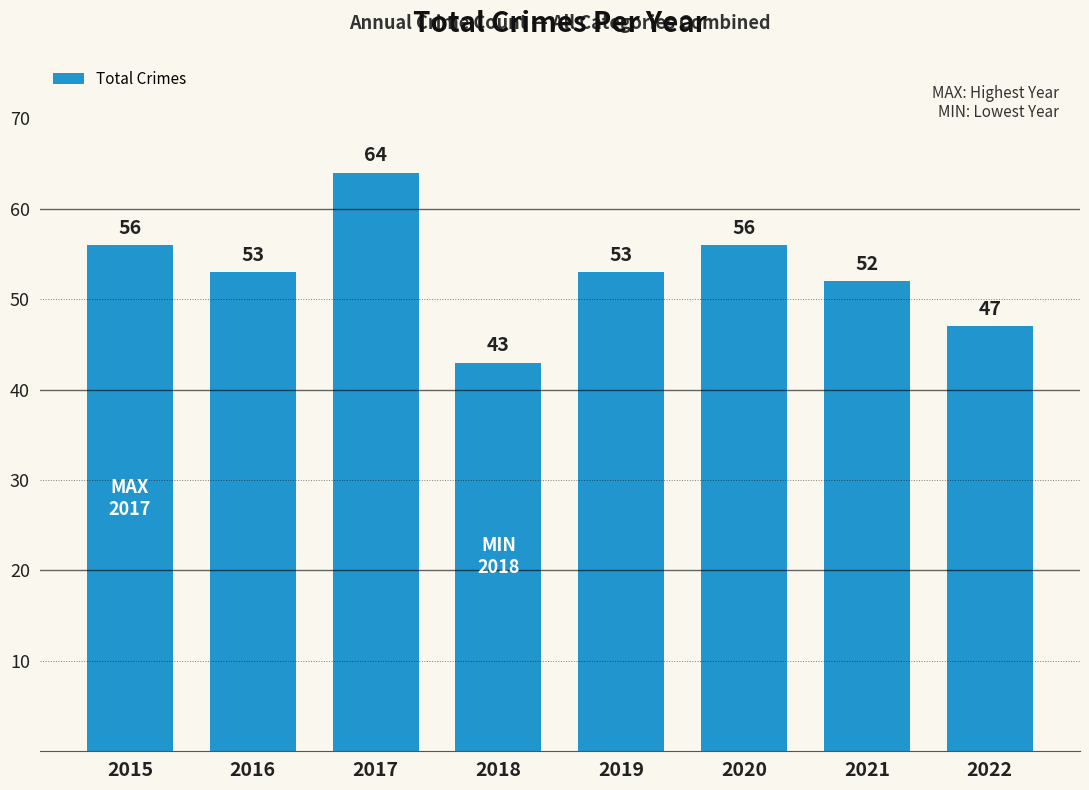

Where does the data first go above 53?

2015